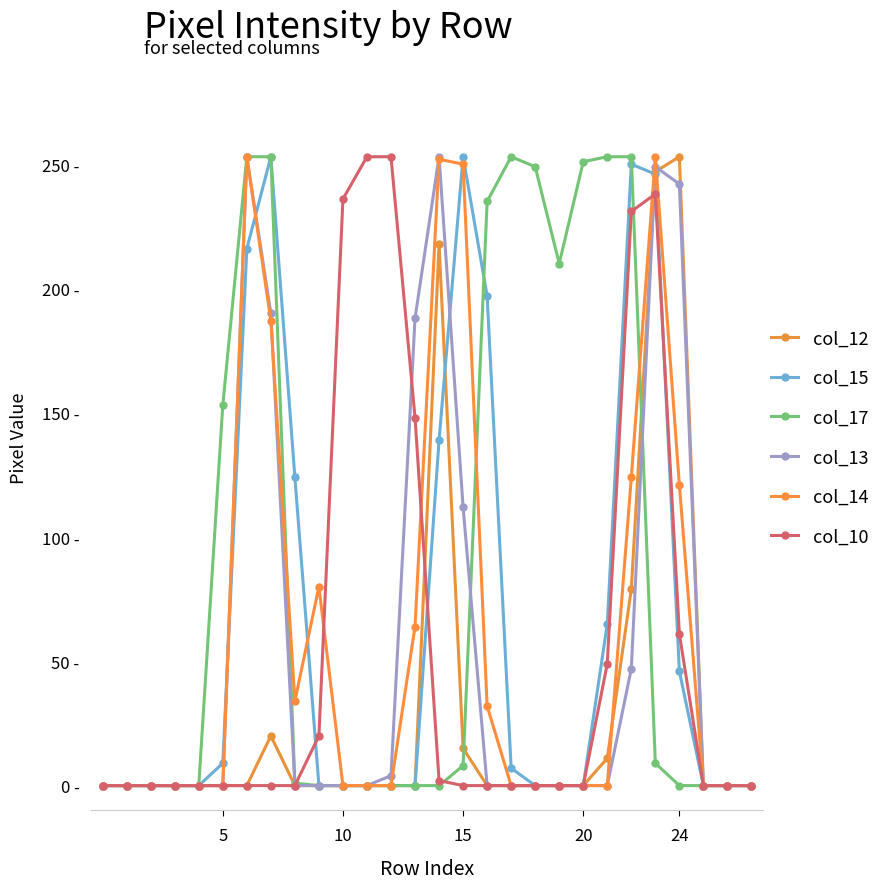

What is the sum of all col_15 values?

1805